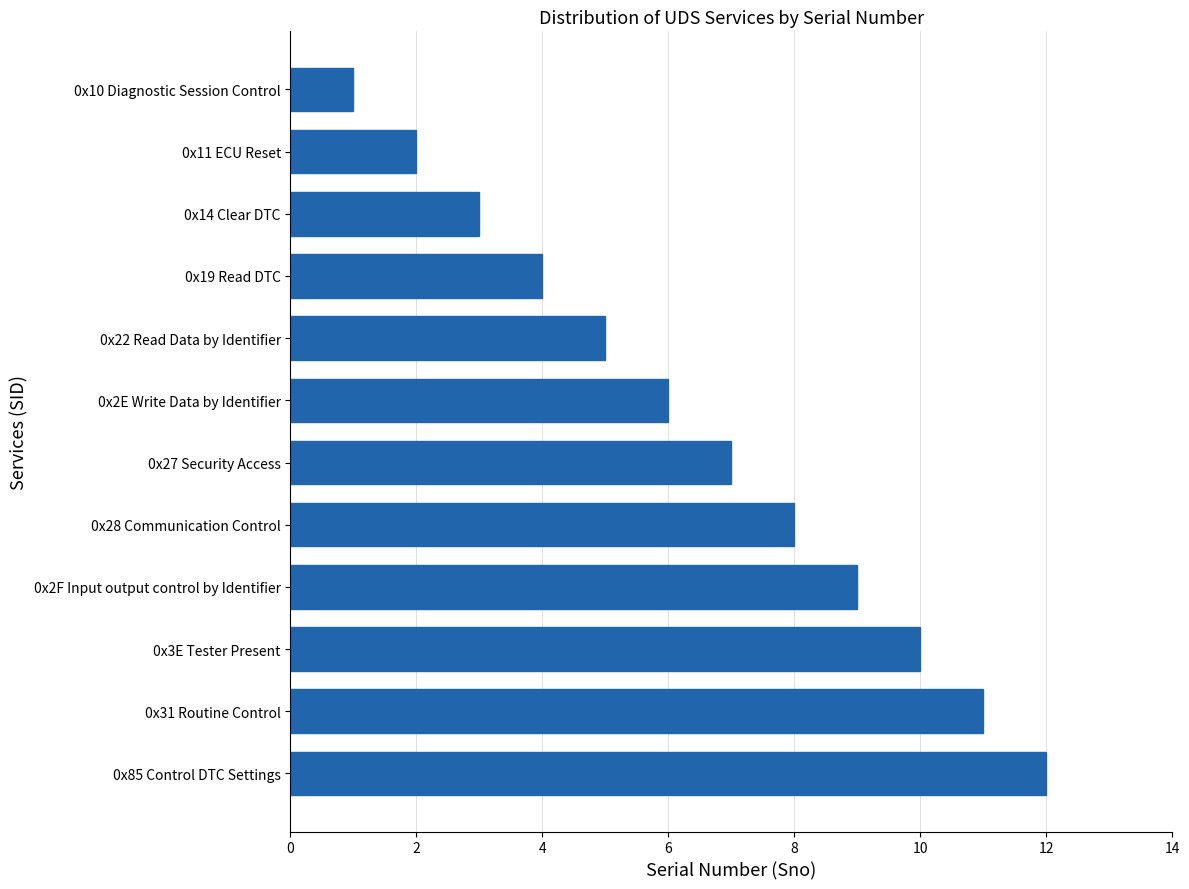

What is the label of the 1st bar from the bottom?

0x85 Control DTC Settings